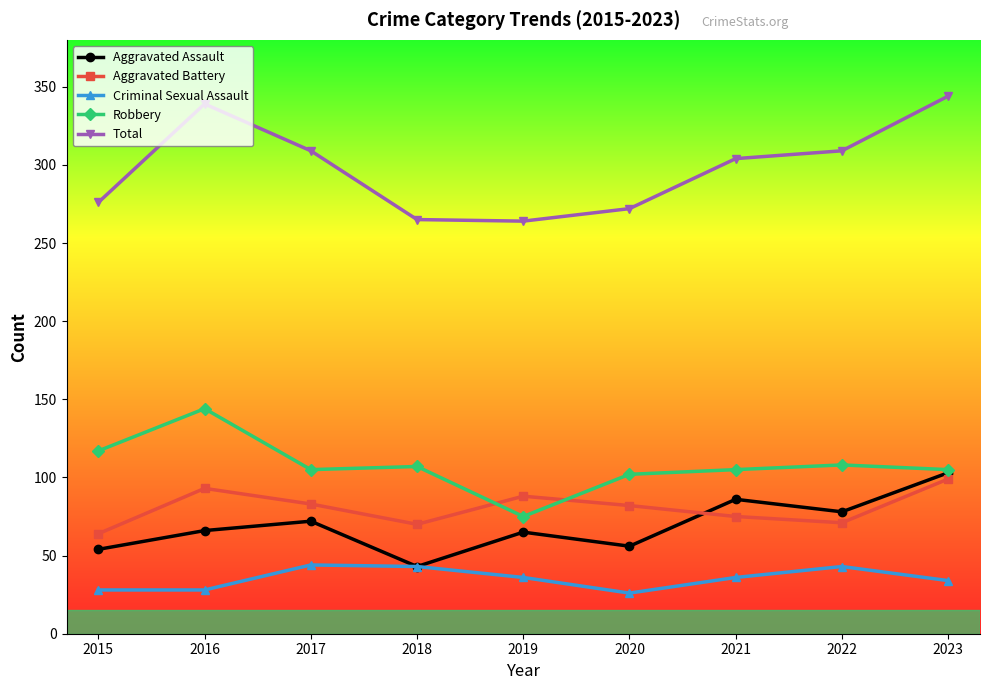

Is it true that Robbery equals 56 at 2021?

False